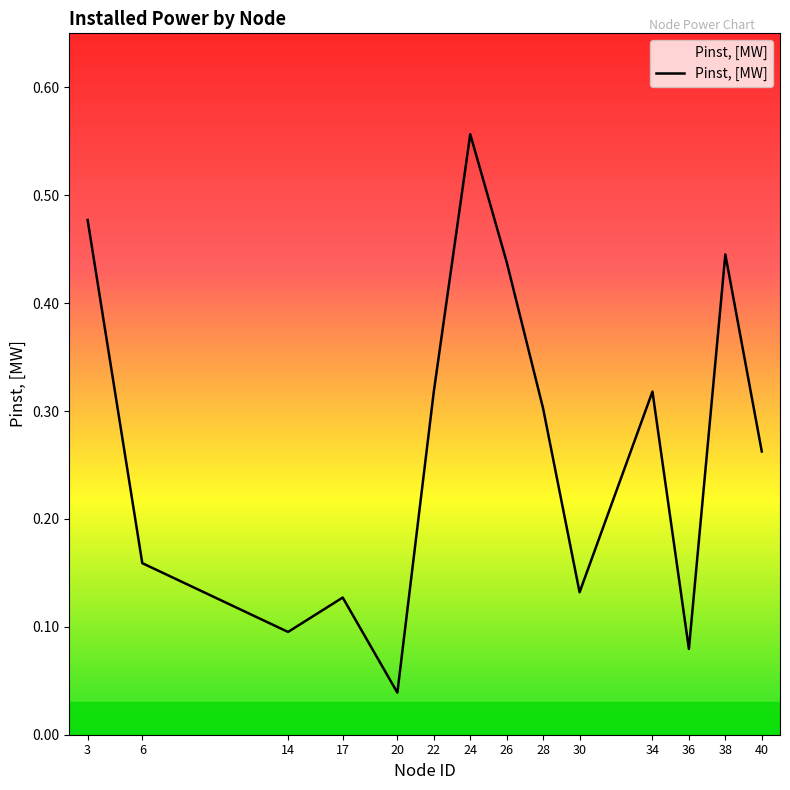

How many lines are shown in the chart?

1